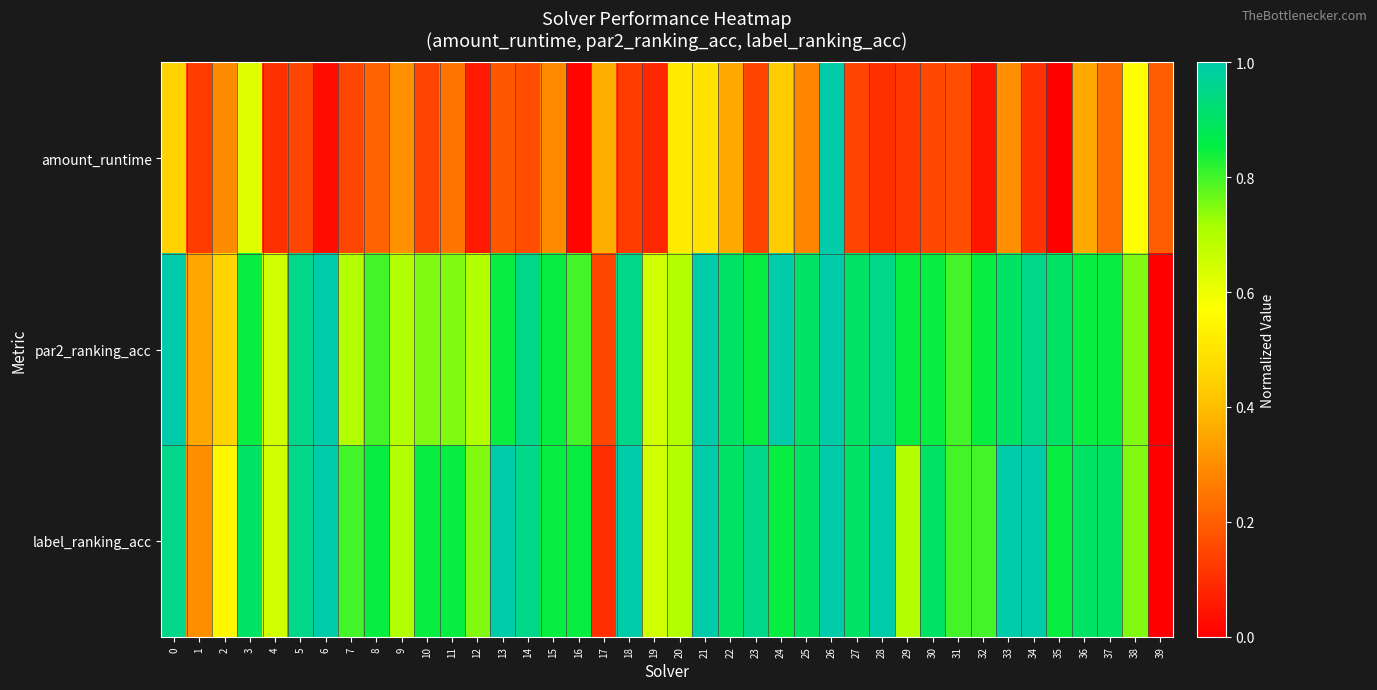

Which series has the largest total across all categories?

label_ranking_acc